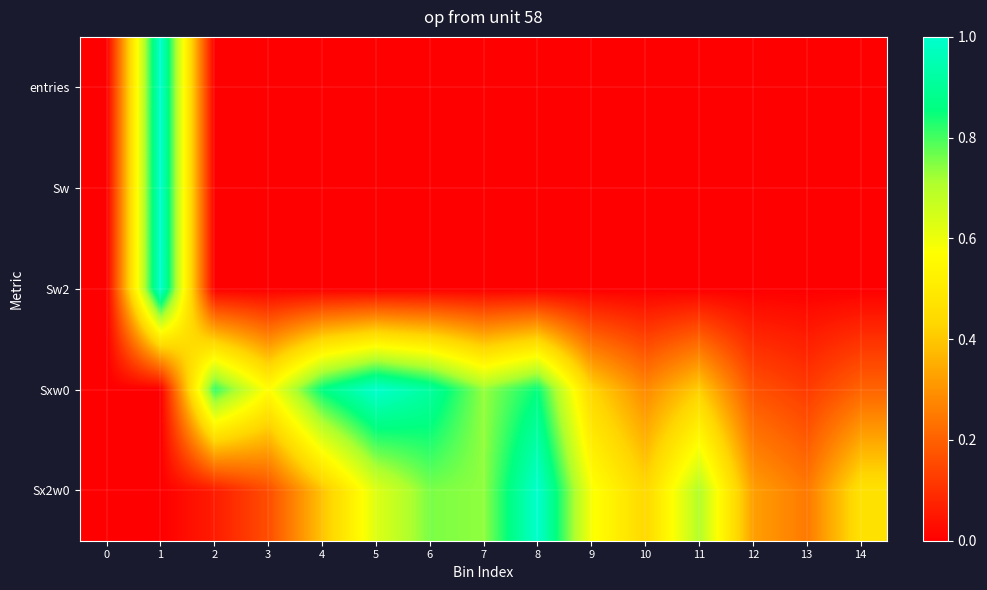

Rank the series at 9 from lowest to highest value.

entries, Sw, Sw2, Sxw0, Sx2w0